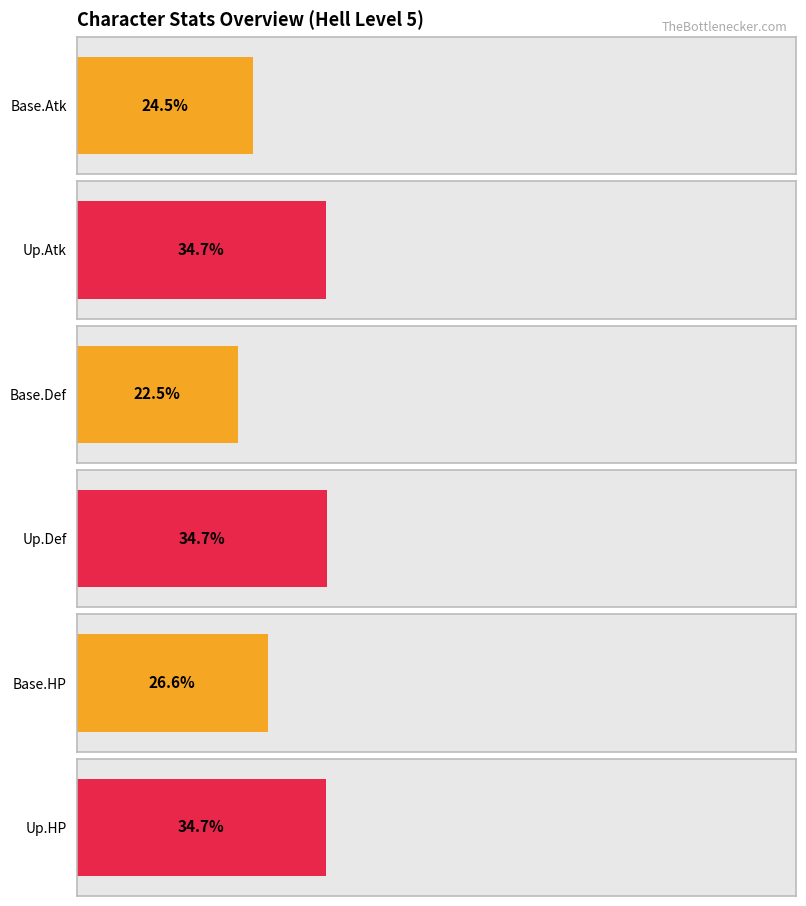

Is it true that Up.Atk equals 0.9 at 2?

False